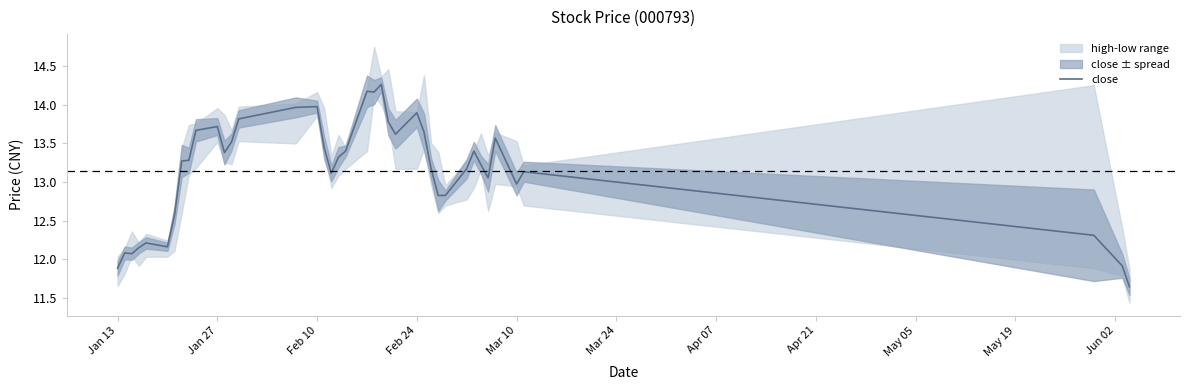

Reading right to left, list all the values displayed in this chart.

11.6	11.9	12.3	13.1	13.0	13.6	13.1	13.2	13.4	13.2	12.8	12.8	13.2	13.6	13.9	13.6	13.8	14.3	14.2	14.2	13.4	13.3	13.1	13.4	14.0	14.0	13.8	13.5	13.4	13.7	13.7	13.3	13.3	12.6	12.2	12.2	12.2	12.1	12.1	11.9